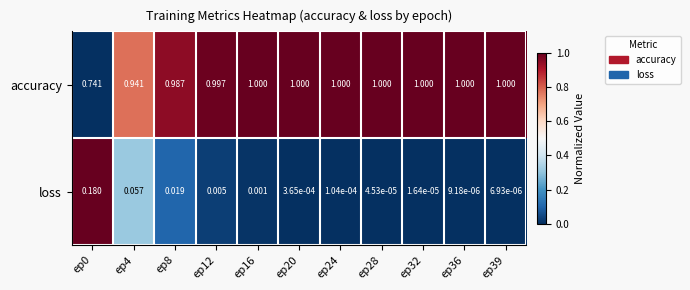

Which series has the largest total across all categories?

accuracy